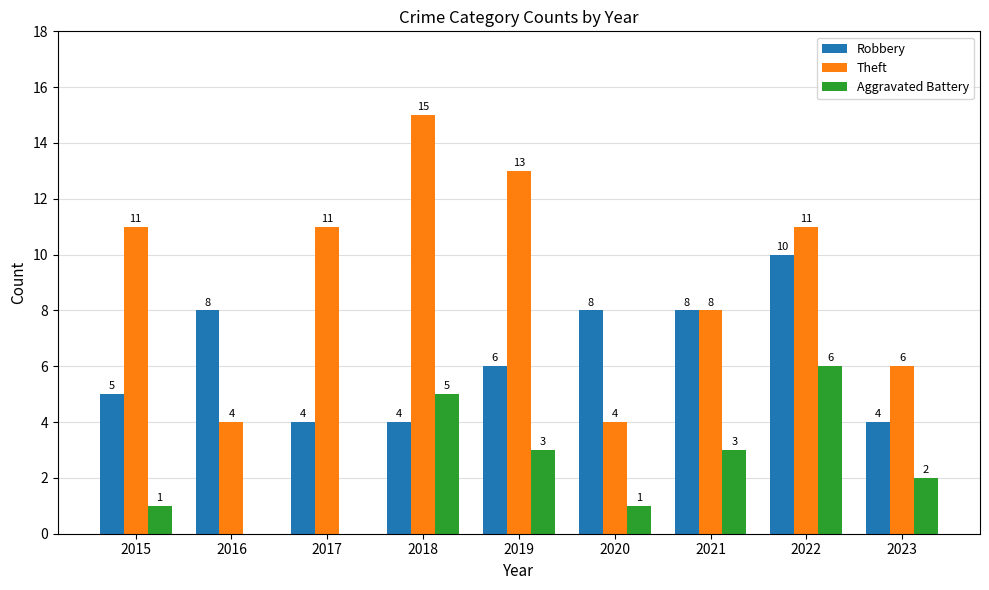

Is it true that Theft equals 8 at 2021?

True